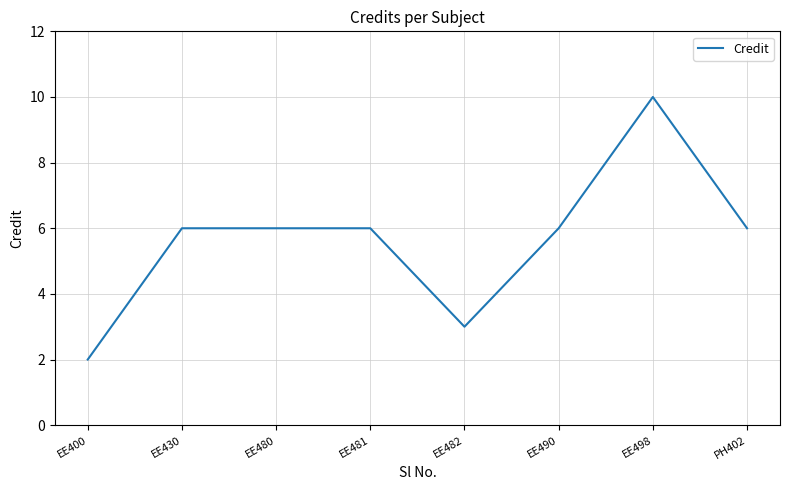

At which category does the chart reach its minimum across all series?

EE400